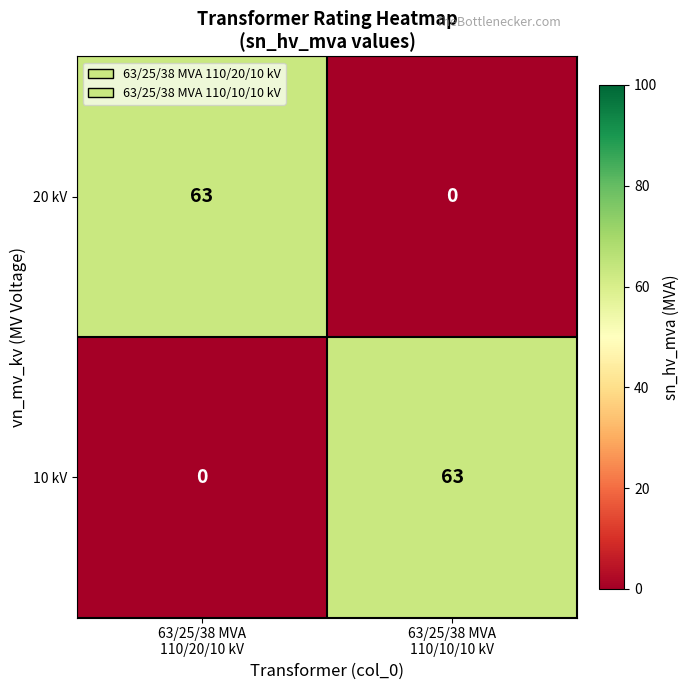

What is the total value across all series at 63/25/38 MVA
110/20/10 kV?

63